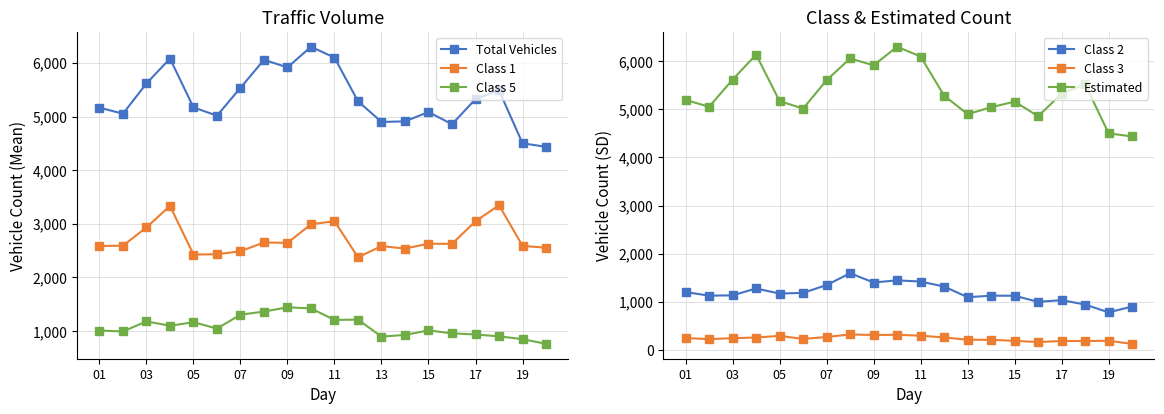

What is the greatest value displayed?

6300